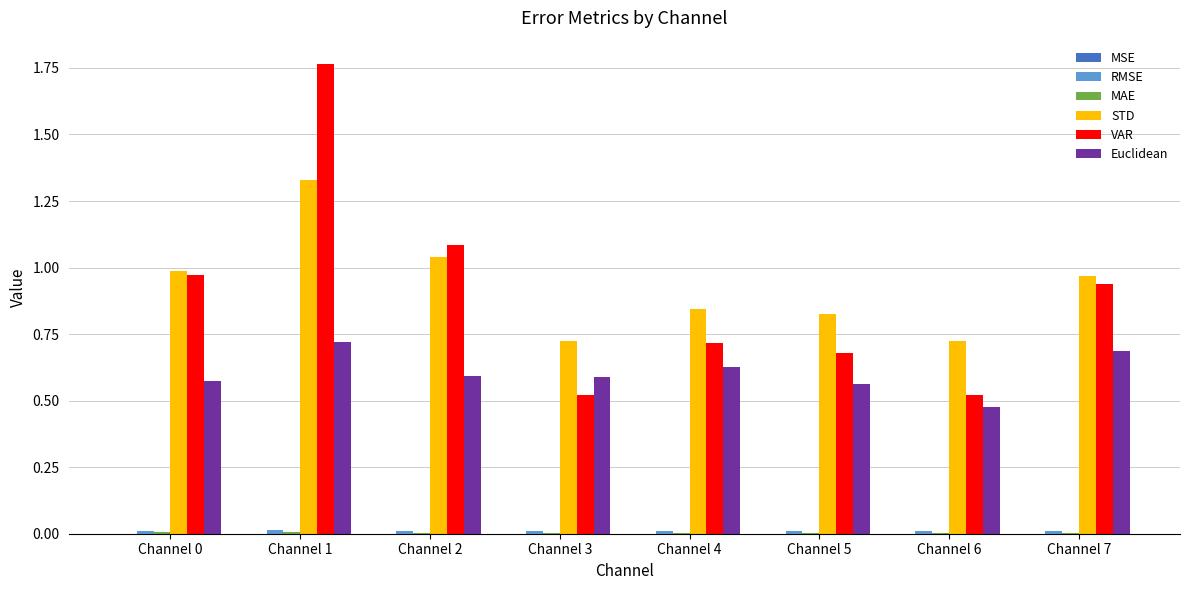

At which category does the chart reach its peak across all series?

Channel 1